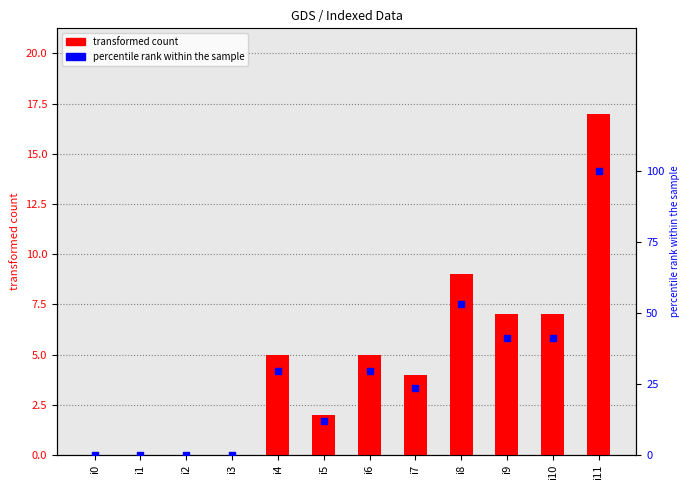

Which series has the largest total across all categories?

percentile rank